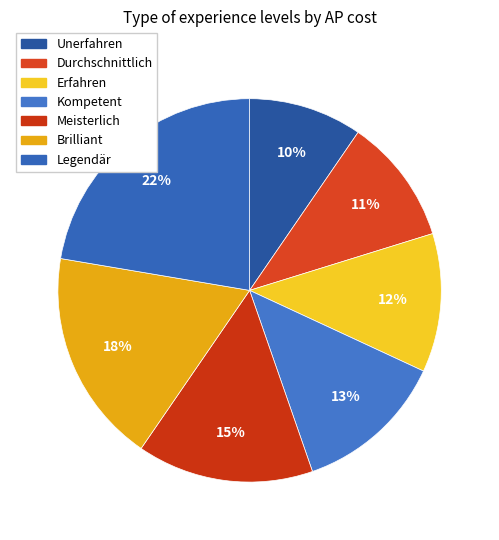

To the nearest percent, what is the difference between the Brilliant and Legendär slice percentages?

4%